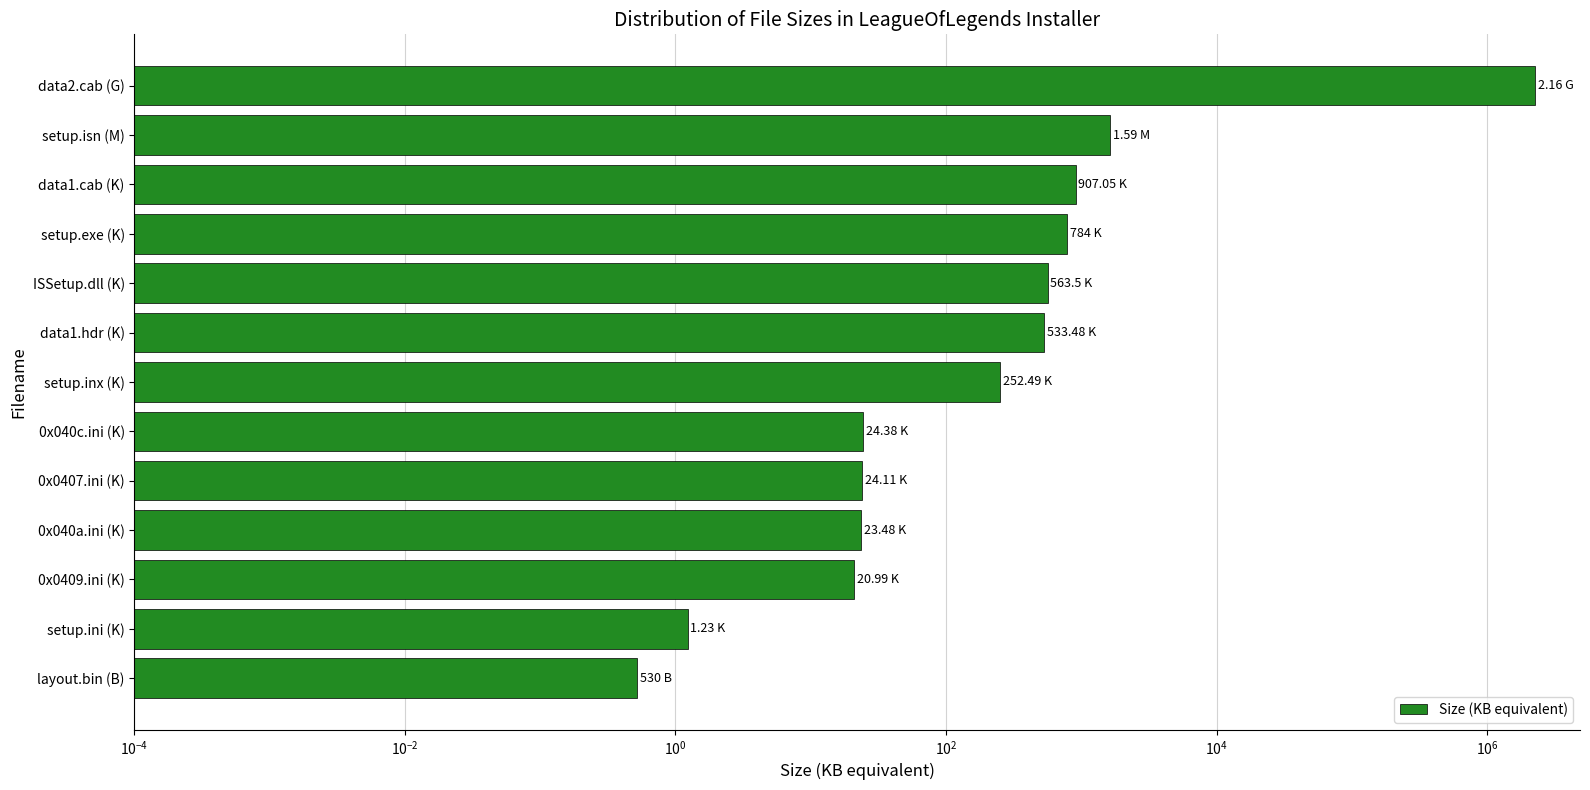

How many series are shown in this chart?

1